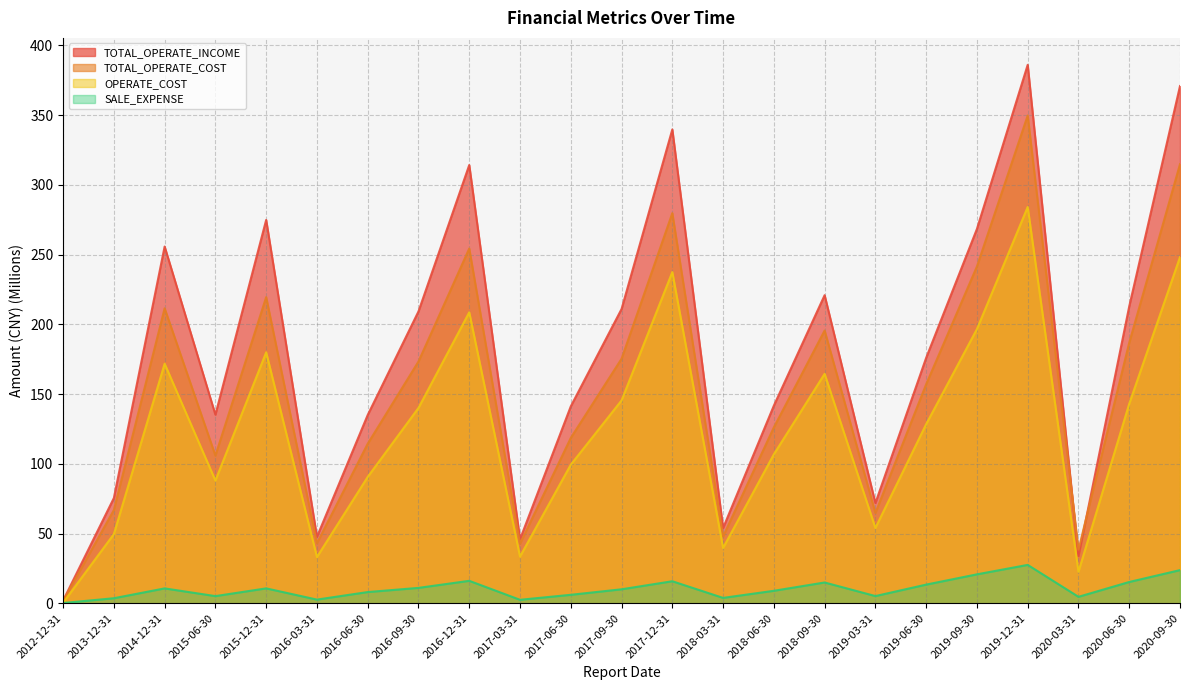

Rank the categories by SALE_EXPENSE value from lowest to highest.

2012-12-31, 2017-03-31, 2016-03-31, 2013-12-31, 2018-03-31, 2020-03-31, 2015-06-30, 2019-03-31, 2017-06-30, 2016-06-30, 2018-06-30, 2017-09-30, 2014-12-31, 2015-12-31, 2016-09-30, 2019-06-30, 2018-09-30, 2020-06-30, 2017-12-31, 2016-12-31, 2019-09-30, 2020-09-30, 2019-12-31